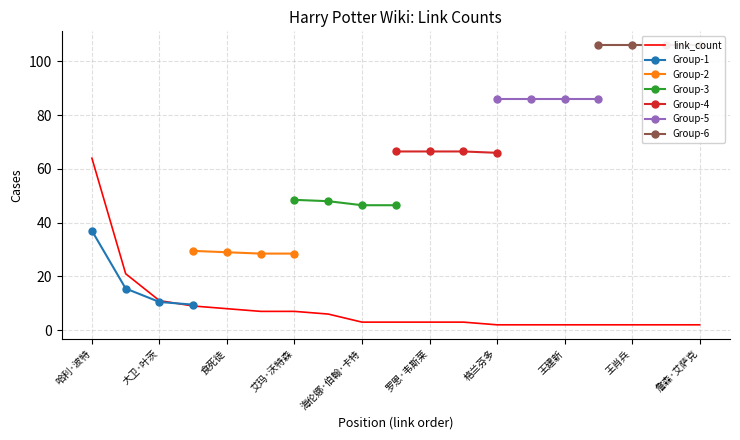

Which category has the highest value in the link_count series?

哈利·波特